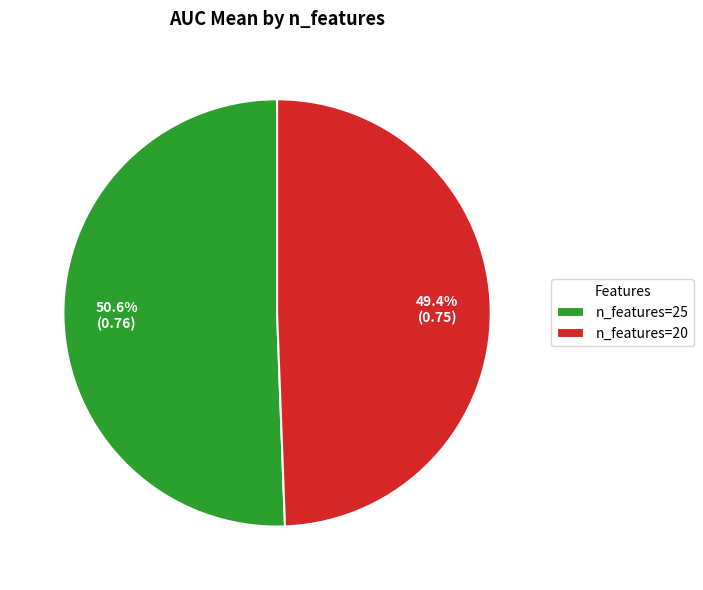

How many segments does this pie chart have?

2